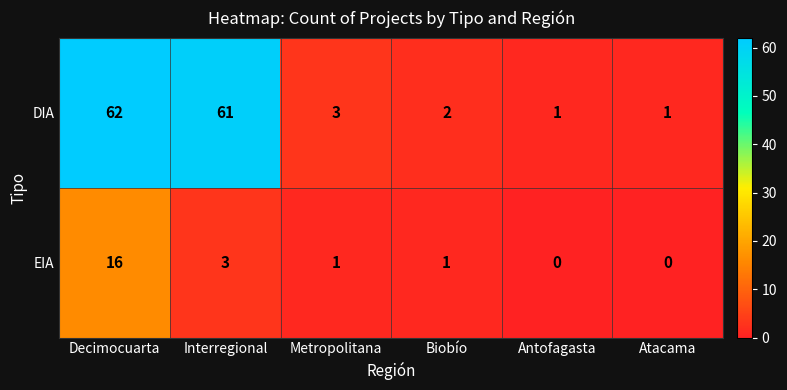

At which category is the sum across all series the highest?

Decimocuarta